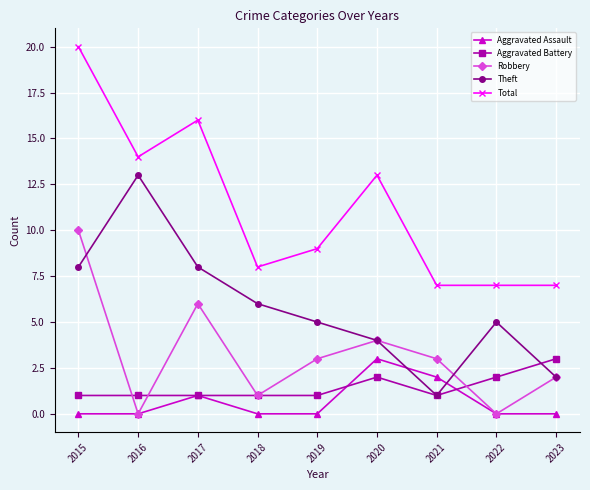

Is this an area chart (filled region under the line)?

No